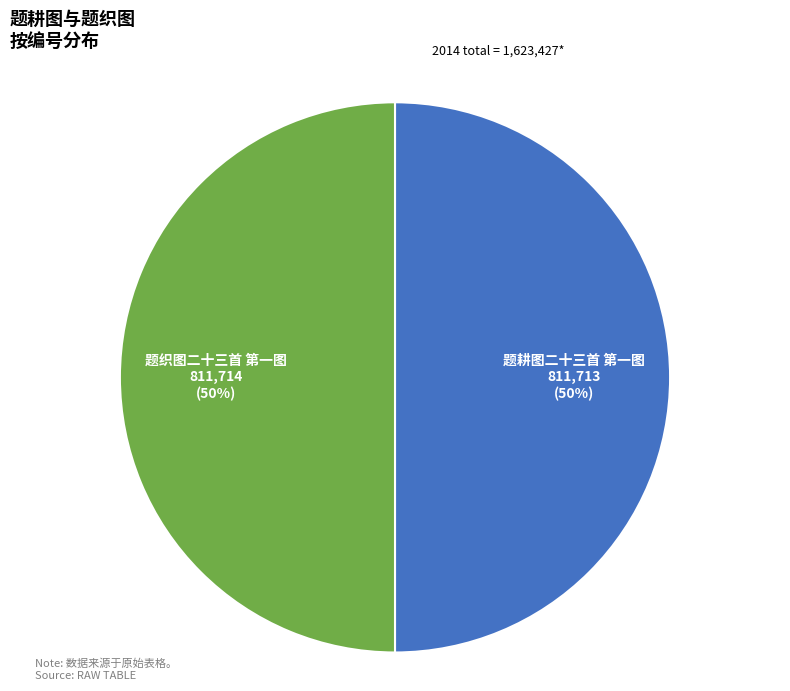

Is the sum of 题织图二十三首 第一图 and 题耕图二十三首 第一图 greater than half?

Yes